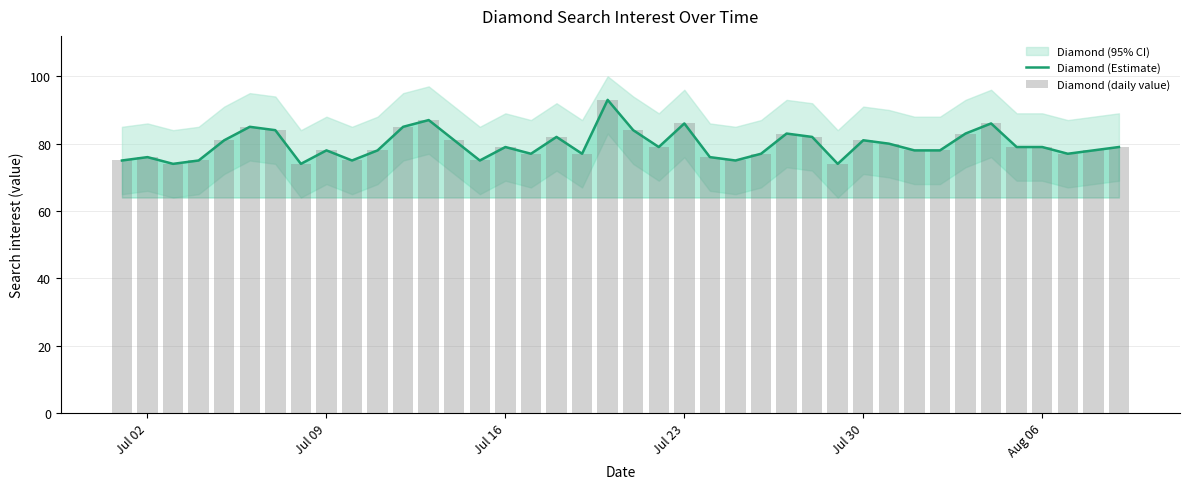

Reading left to right, what are all the values shown in this chart?

Diamond (Estimate): 75	76	74	75	81	85	84	74	78	75	78	85	87	81	75	79	77	82	77	93	84	79	86	76	75	77	83	82	74	81	80	78	78	83	86	79	79	77	78	79
Diamond (daily value): 75	76	74	75	81	85	84	74	78	75	78	85	87	81	75	79	77	82	77	93	84	79	86	76	75	77	83	82	74	81	80	78	78	83	86	79	79	77	78	79